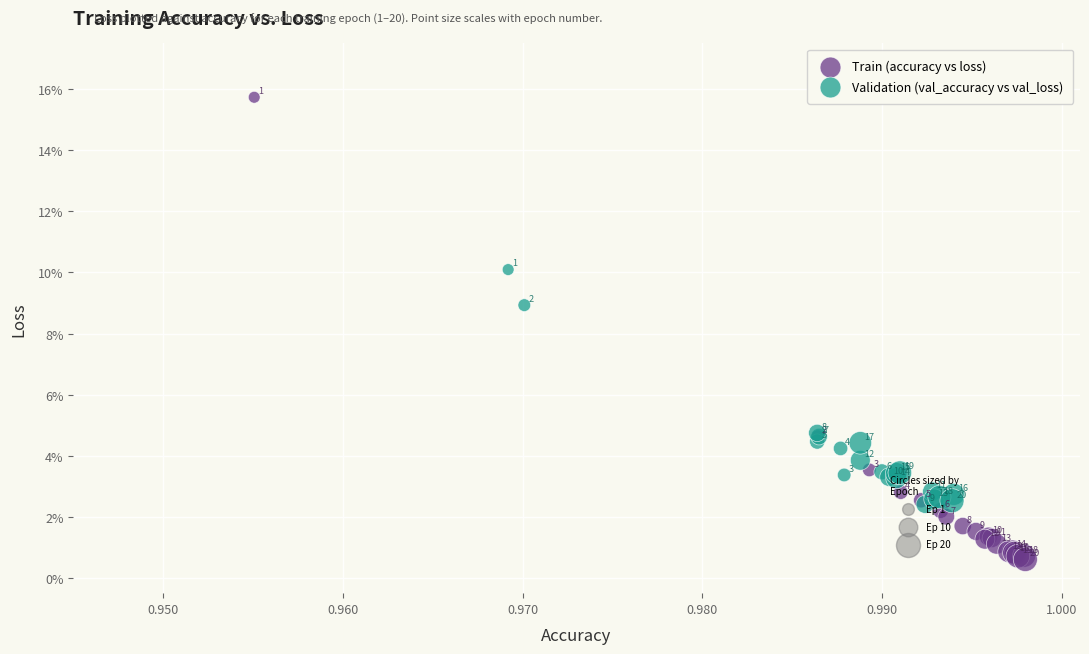

Which series has the largest Y range (max minus min)?

Train (accuracy vs loss)